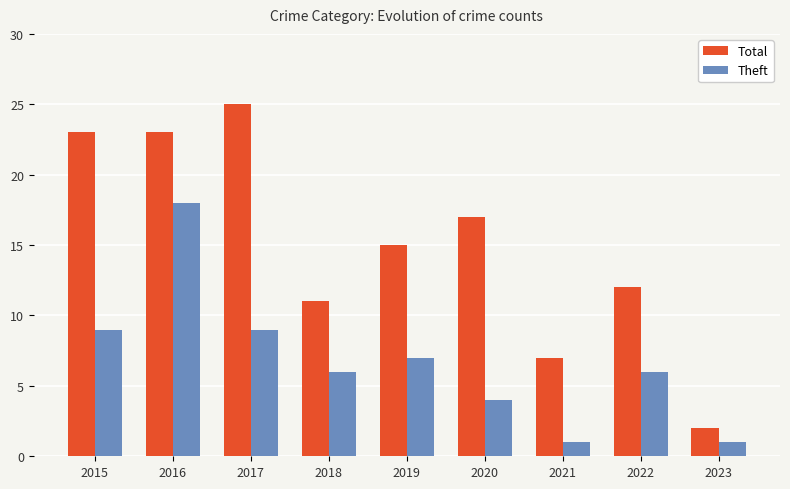

Which label corresponds to the largest value in the chart?

2017